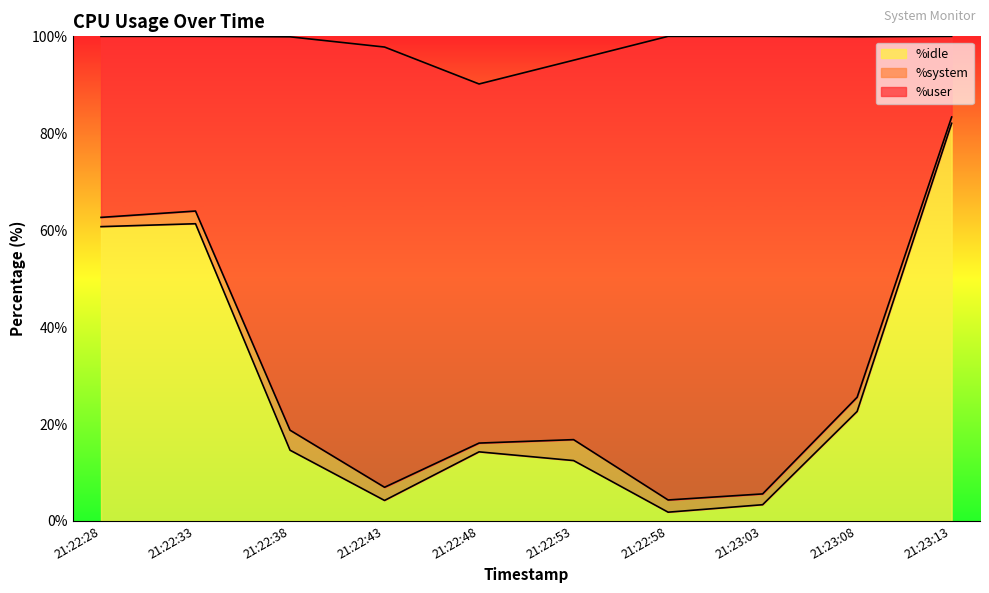

True or false: %idle has a value of 1.8 at 21:22:58.

True